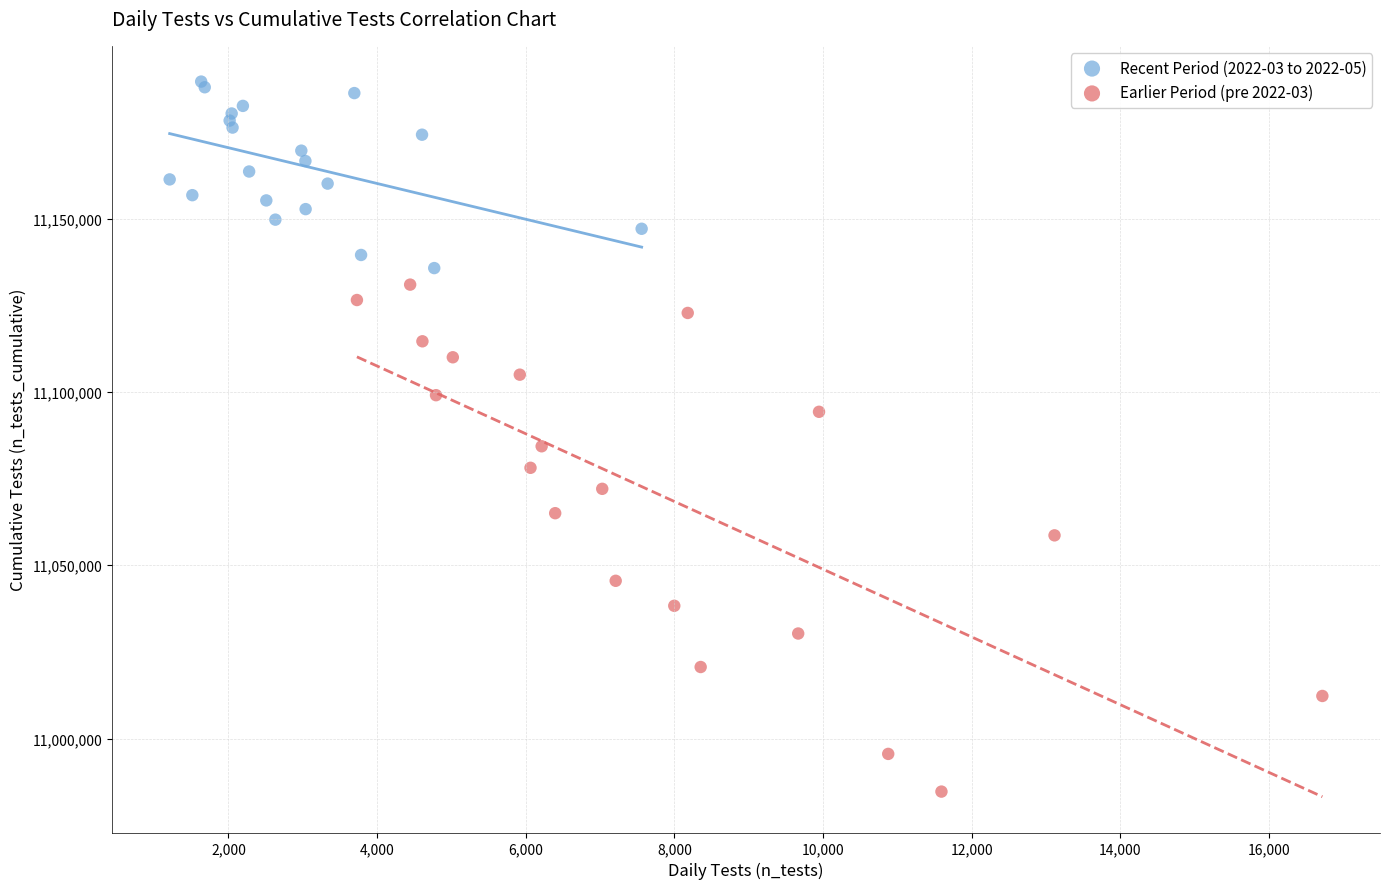

Which series has the widest spread of Y values?

Earlier Period (pre 2022-03)